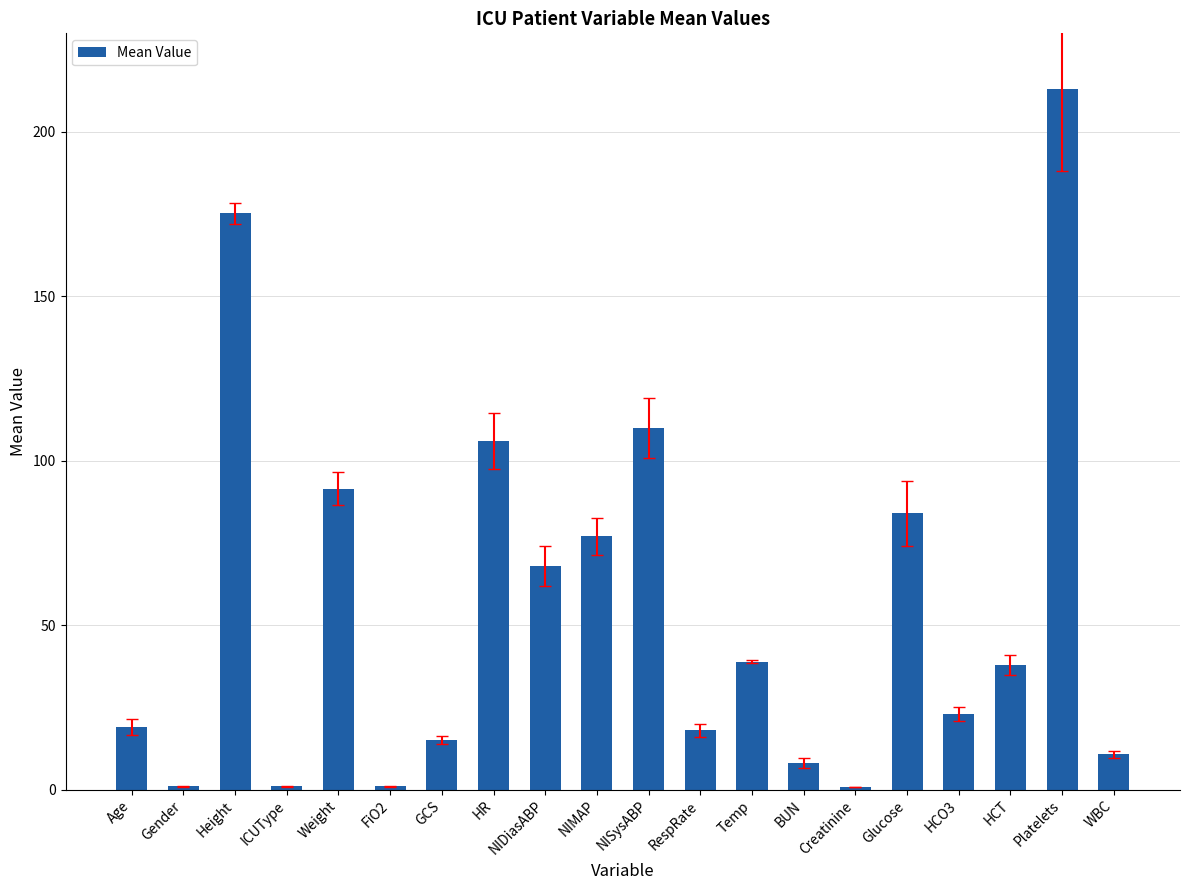

What is the average value?

55.0